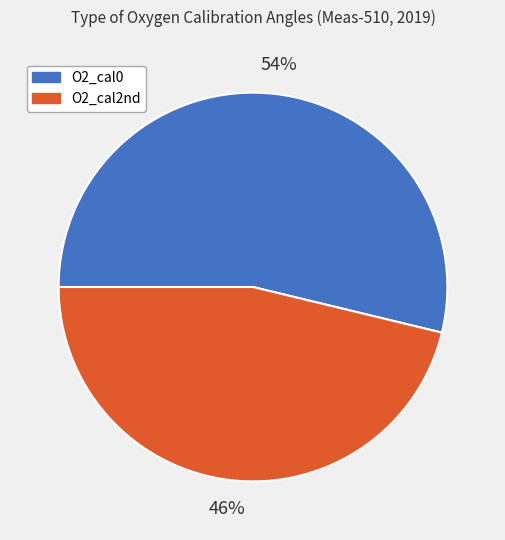

True or false: O2_cal2nd accounts for 41% of the total.

False